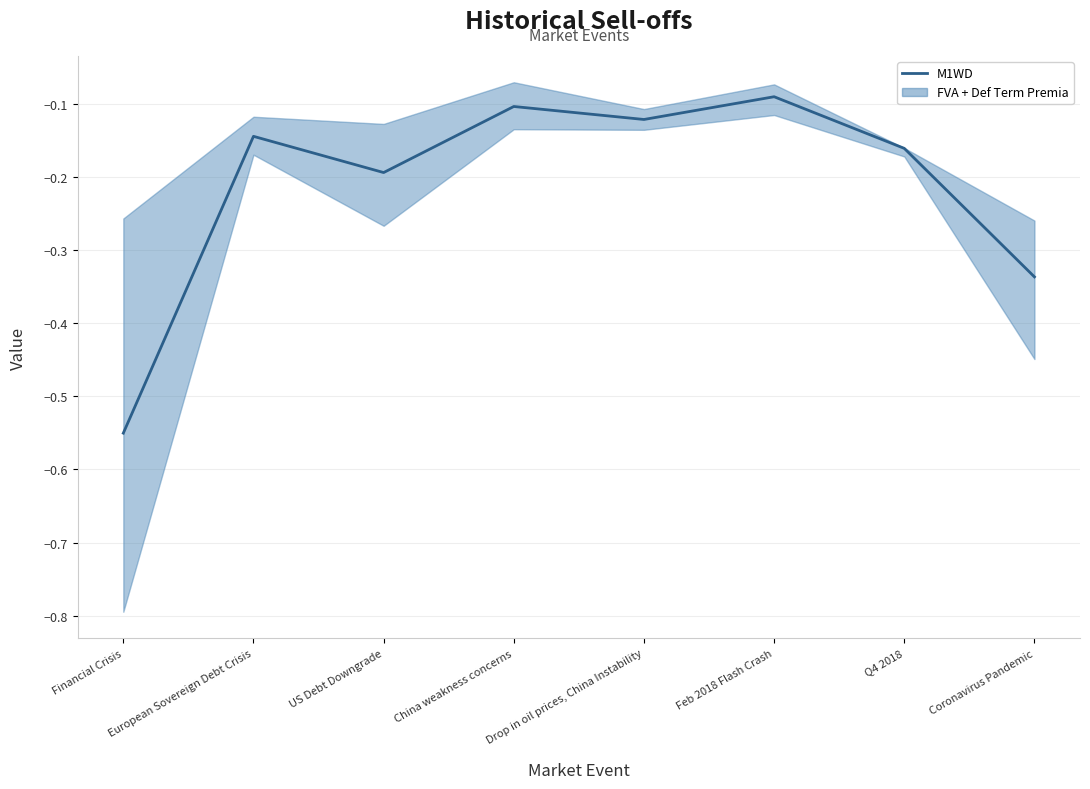

What is the difference between the values at China weakness concerns and US Debt Downgrade?

0.1